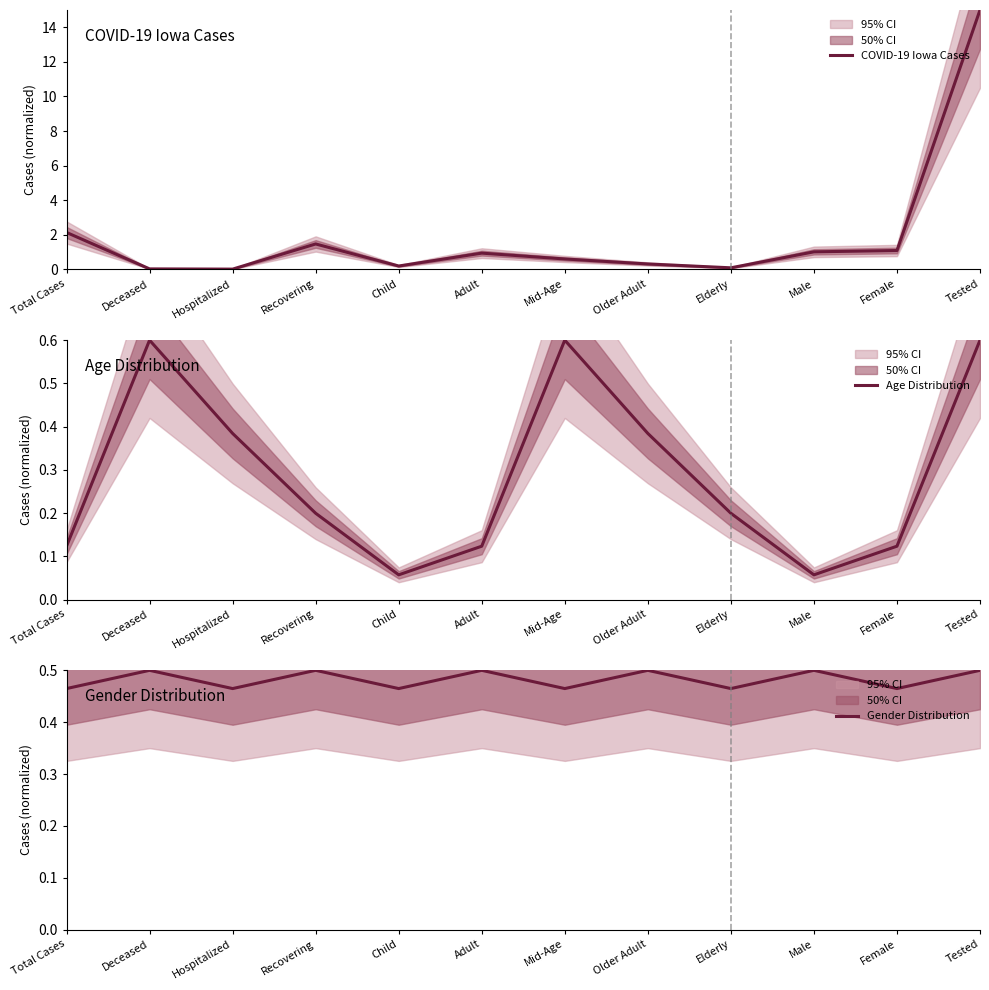

Is it true that Gender Distribution equals 0.5 at Female?

True